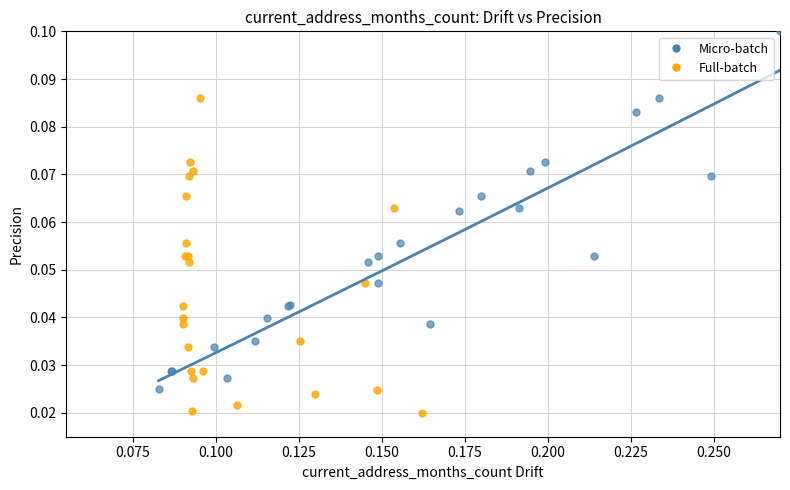

Which series has the largest Y range (max minus min)?

Micro-batch